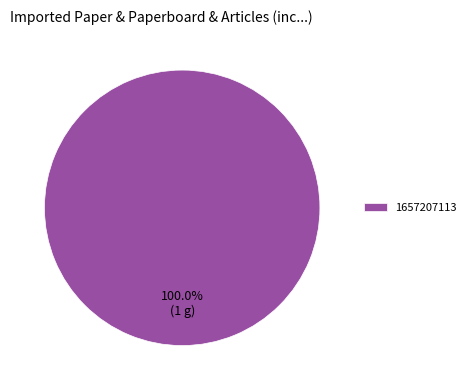

Rank the categories by value from lowest to highest.

1657207113